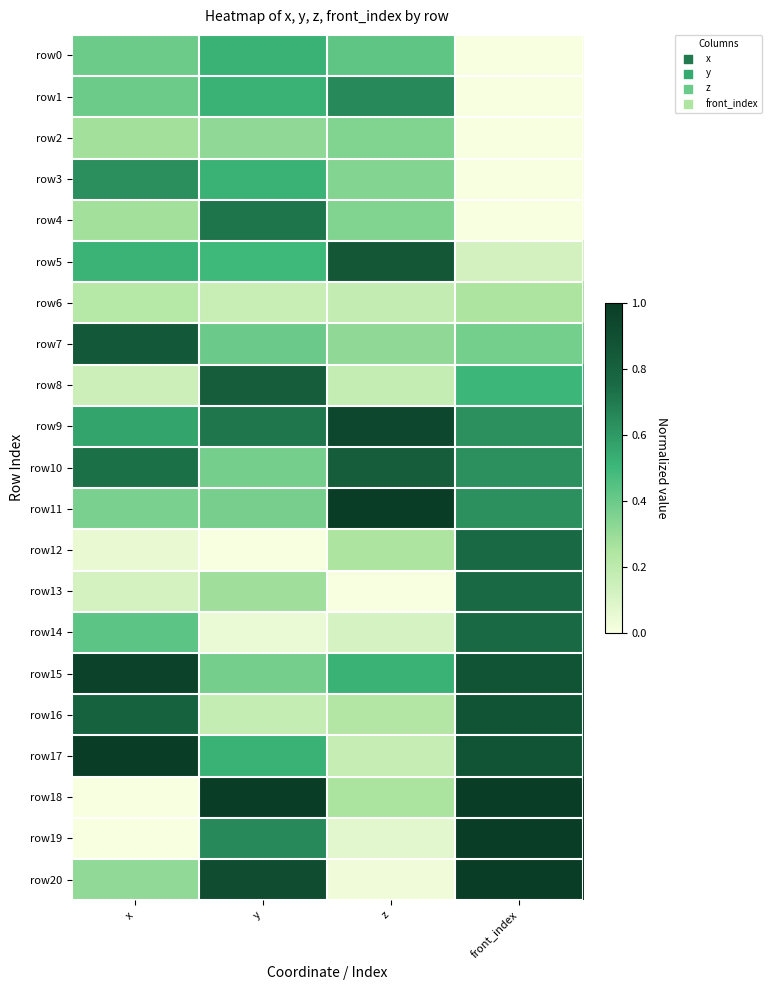

At how many categories does at least one series exceed 0?

4